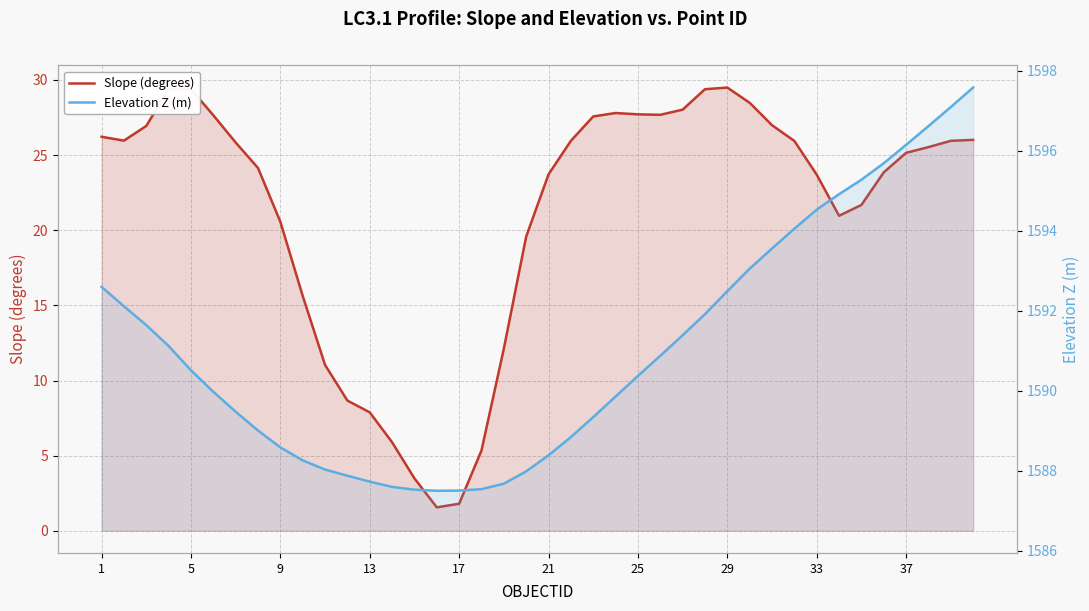

Reading left to right, transcribe all the data shown in this chart.

Slope (degrees): 26.2	26.0	26.9	29.4	29.4	27.7	25.8	24.1	20.6	15.6	11.0	8.7	7.9	5.9	3.5	1.6	1.8	5.3	12.1	19.6	23.7	26.0	27.6	27.8	27.7	27.7	28.0	29.4	29.5	28.5	27.0	25.9	23.7	21.0	21.7	23.9	25.2	25.5	25.9	26.0
Elevation Z (m): 1592.6	1592.1	1591.6	1591.1	1590.5	1590.0	1589.5	1589.0	1588.6	1588.3	1588.0	1587.9	1587.7	1587.6	1587.5	1587.5	1587.5	1587.5	1587.7	1588.0	1588.4	1588.8	1589.3	1589.9	1590.4	1590.9	1591.4	1591.9	1592.5	1593.1	1593.6	1594.1	1594.5	1594.9	1595.3	1595.7	1596.1	1596.6	1597.1	1597.6